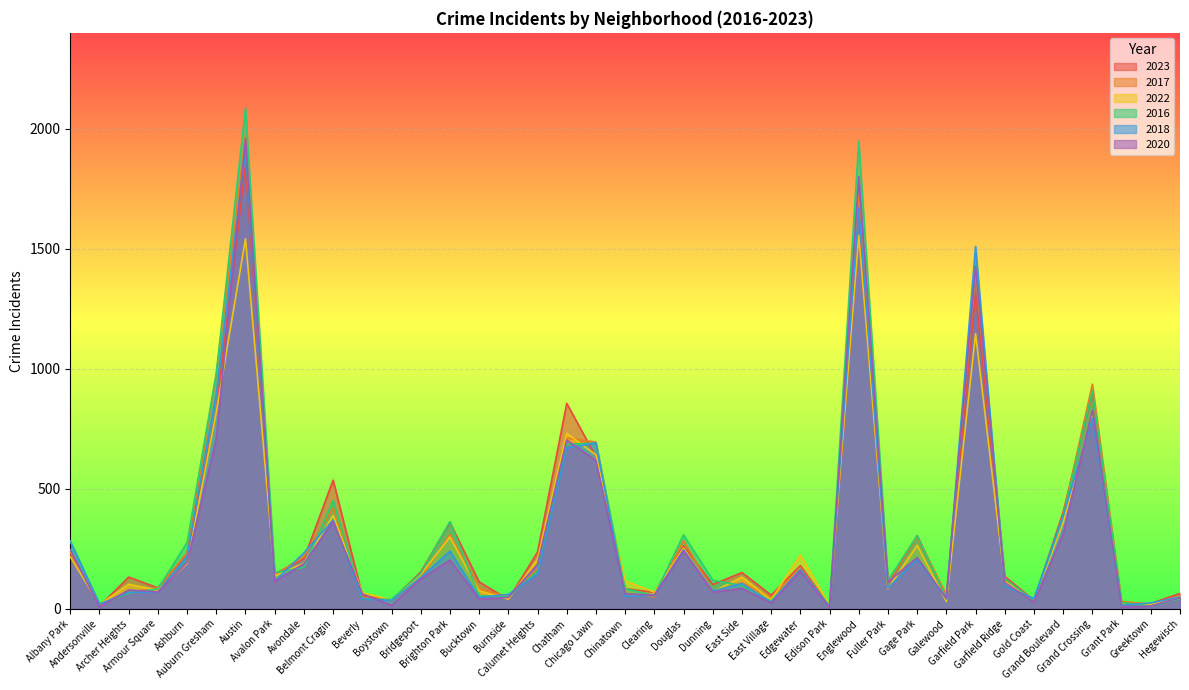

List the labels in order of 2016 value, largest first.

Austin, Englewood, Garfield Park, Auburn Gresham, Grand Crossing, Chicago Lawn, Chatham, Belmont Cragin, Grand Boulevard, Brighton Park, Douglas, Gage Park, Albany Park, Ashburn, Avondale, Edgewater, Calumet Heights, Avalon Park, Bridgeport, Garfield Ridge, Dunning, Fuller Park, East Side, Chinatown, Armour Square, Archer Heights, Bucktown, Clearing, Burnside, Galewood, Hegewisch, Beverly, Boystown, Gold Coast, East Village, Grant Park, Andersonville, Edison Park, Greektown